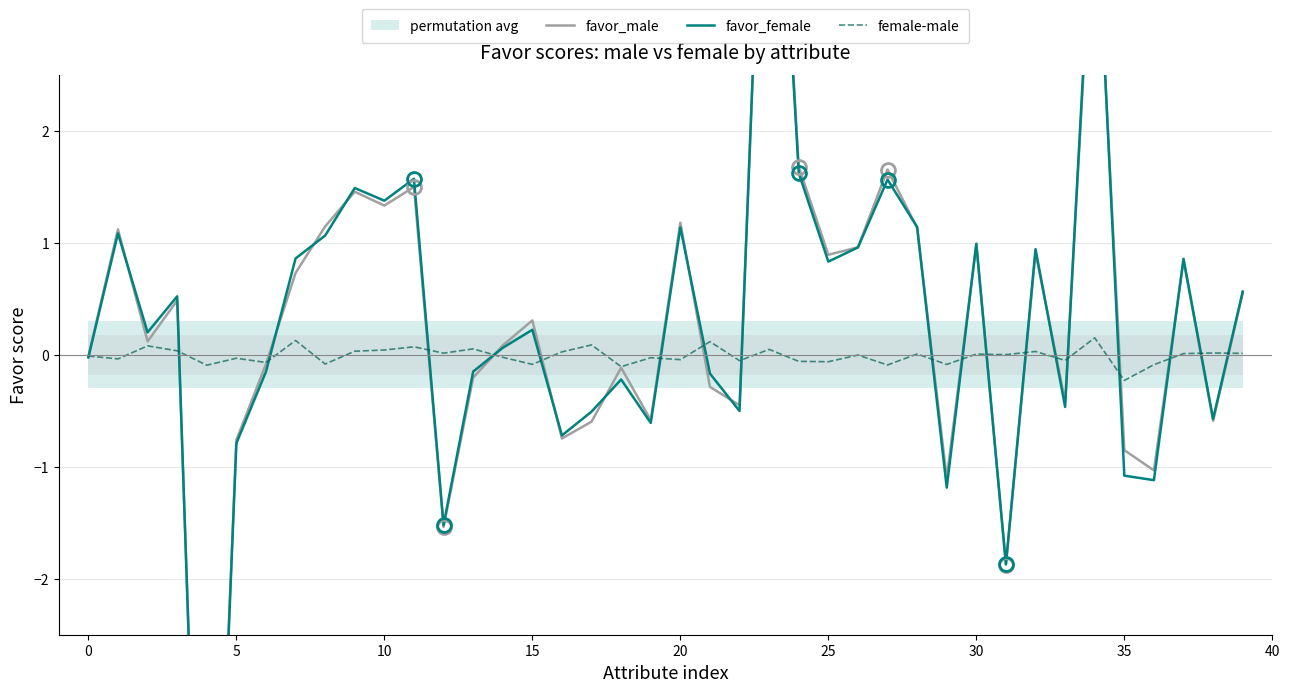

List the series in order of their peak value, highest first.

favor_female, favor_male, female-male